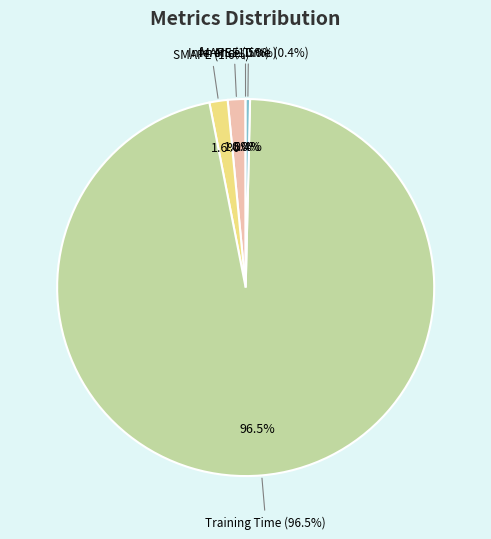

To the nearest percent, what is the difference between the SMAPE and MSE slice percentages?

2%